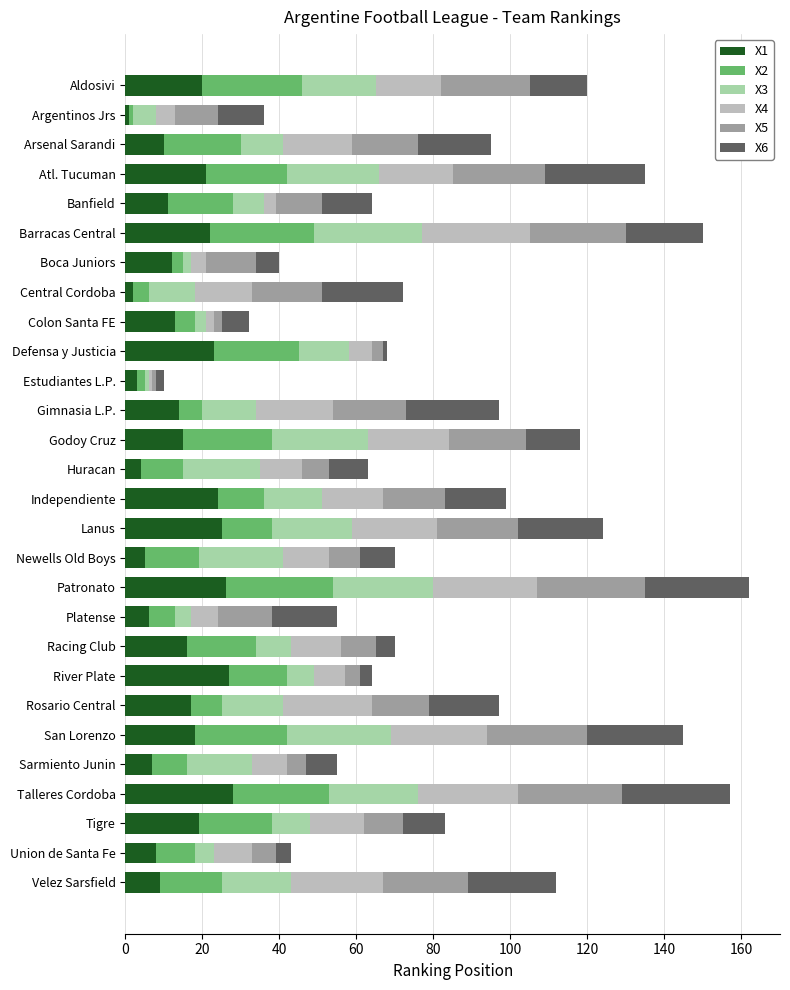

What are all the series names shown in the legend?

X1, X2, X3, X4, X5, X6